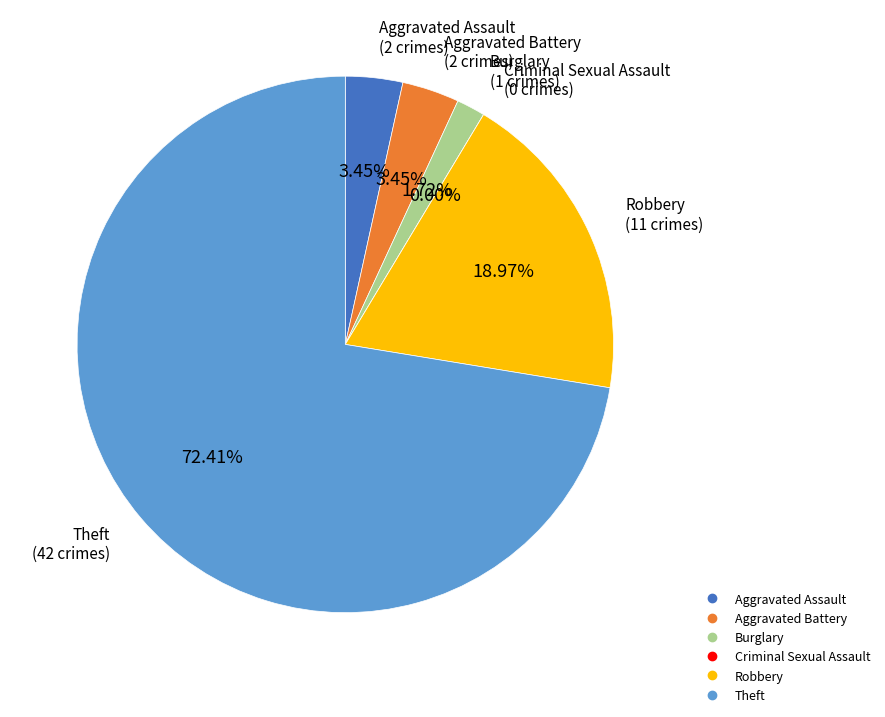

To the nearest percent, what is the difference between the Burglary and Theft slice percentages?

71%